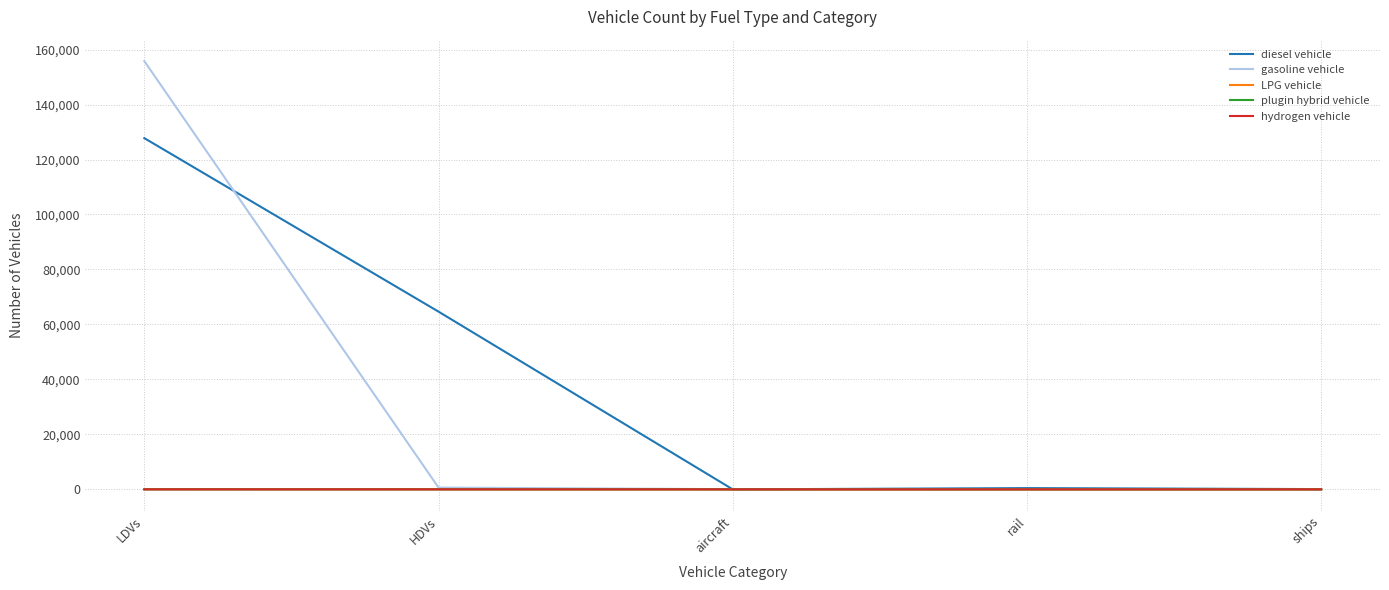

The gasoline vehicle series shows 0 at ships. True or false?

True